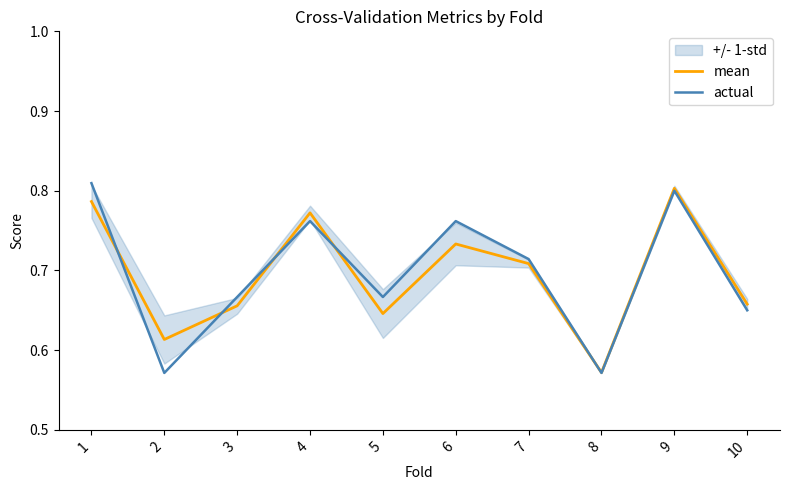

Does the chart have visible grid lines?

No